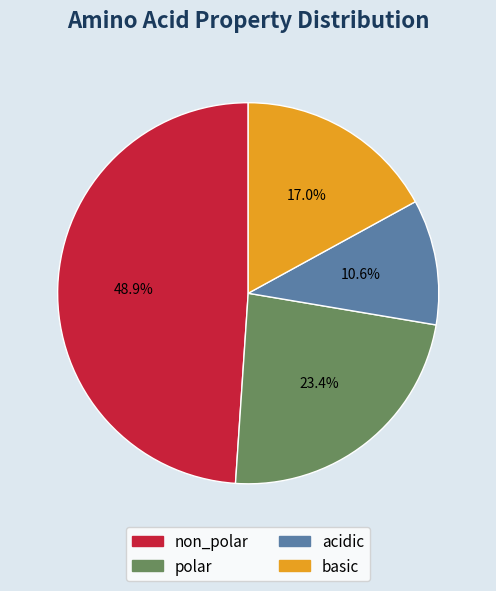

To the nearest percent, what is the combined percentage of basic and non_polar?

66%